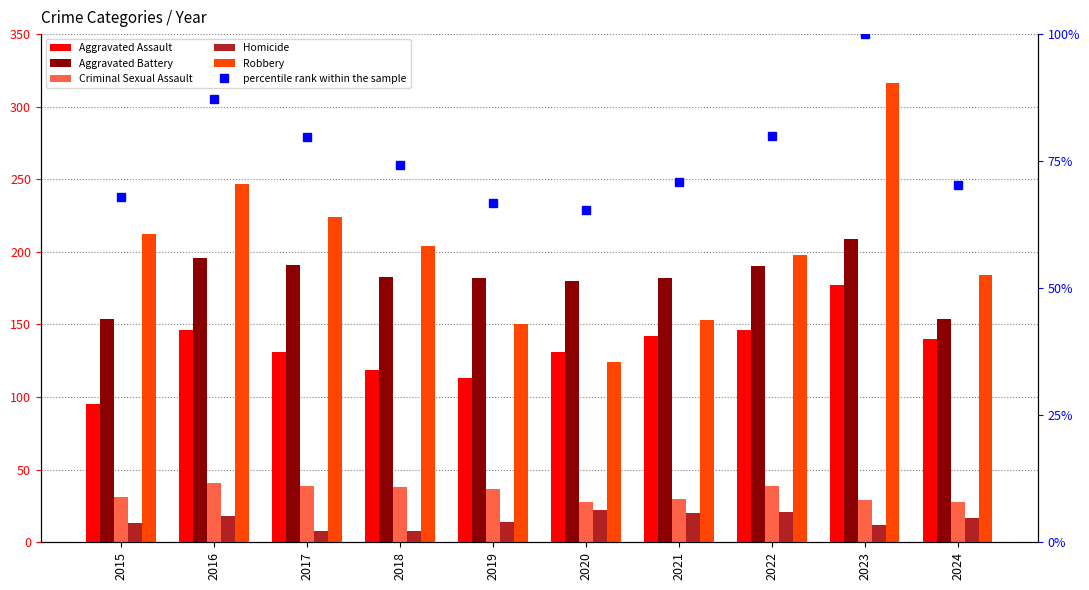

Reading left to right, extract all data points from this chart.

Aggravated Assault: 2015=95.0	2016=146.0	2017=131.0	2018=119.0	2019=113.0	2020=131.0	2021=142.0	2022=146.0	2023=177.0	2024=140.0
Aggravated Battery: 2015=154.0	2016=196.0	2017=191.0	2018=183.0	2019=182.0	2020=180.0	2021=182.0	2022=190.0	2023=209.0	2024=154.0
Criminal Sexual Assault: 2015=31.0	2016=41.0	2017=39.0	2018=38.0	2019=37.0	2020=28.0	2021=30.0	2022=39.0	2023=29.0	2024=28.0
Homicide: 2015=13.0	2016=18.0	2017=8.0	2018=8.0	2019=14.0	2020=22.0	2021=20.0	2022=21.0	2023=12.0	2024=17.0
Robbery: 2015=212.0	2016=247.0	2017=224.0	2018=204.0	2019=150.0	2020=124.0	2021=153.0	2022=198.0	2023=316.0	2024=184.0
percentile rank within the sample: 2015=68.0	2016=87.2	2017=79.8	2018=74.3	2019=66.8	2020=65.3	2021=70.9	2022=79.9	2023=100.0	2024=70.4